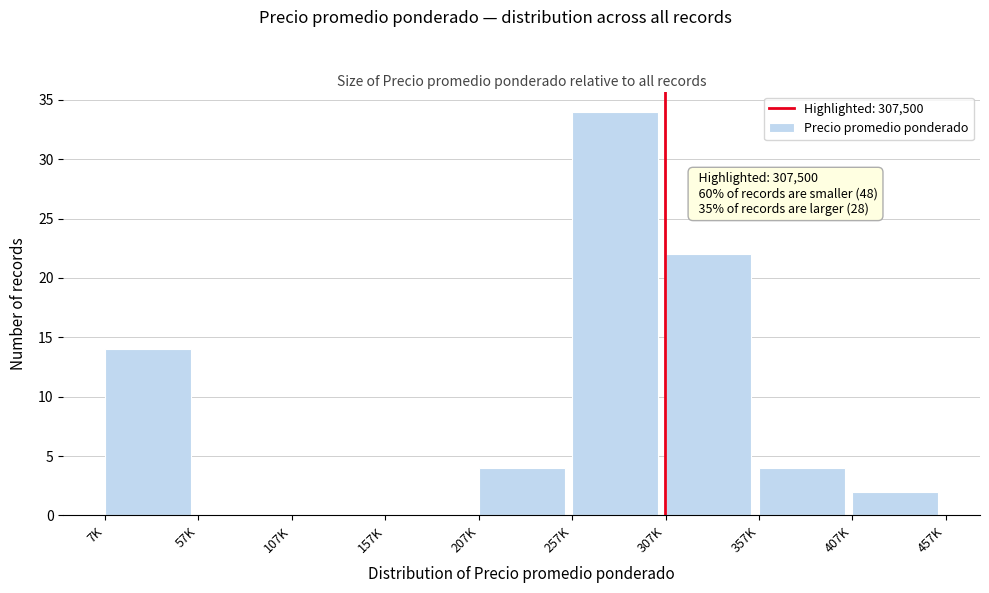

Reading left to right, list all the values displayed in this chart.

7K=14	57K=0	107K=0	157K=0	207K=4	257K=34	307K=22	357K=4	407K=2